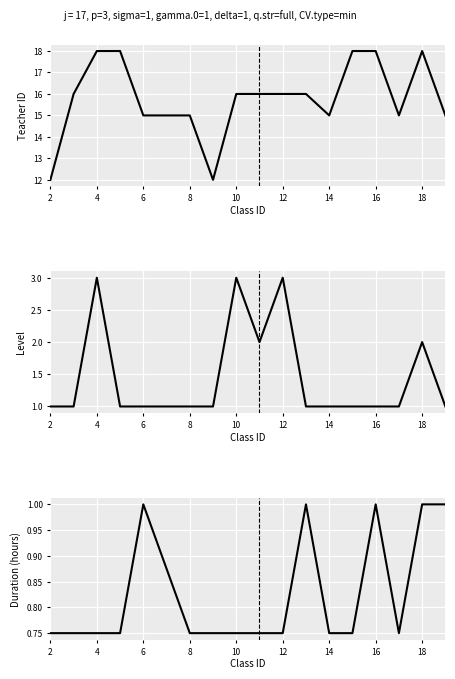

What are all the series names shown in the legend?

Teacher ID, Level, Duration (hours)